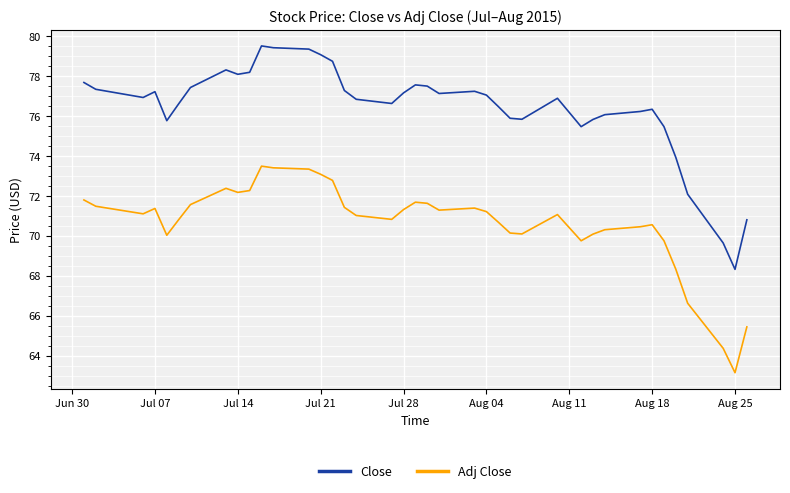

What is the highest value of the Close series?

79.5